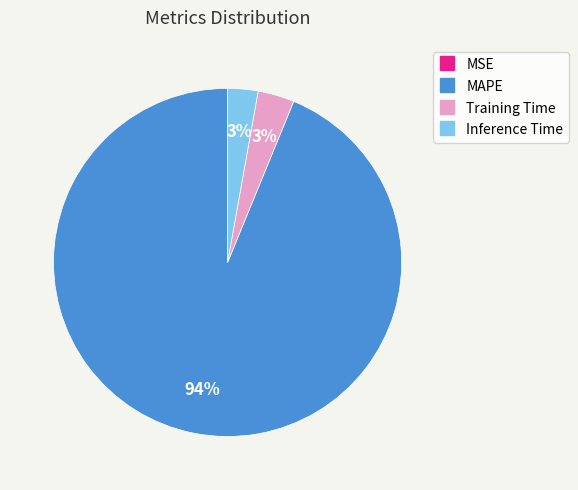

The Training Time slice represents 3% of the pie. True or false?

True